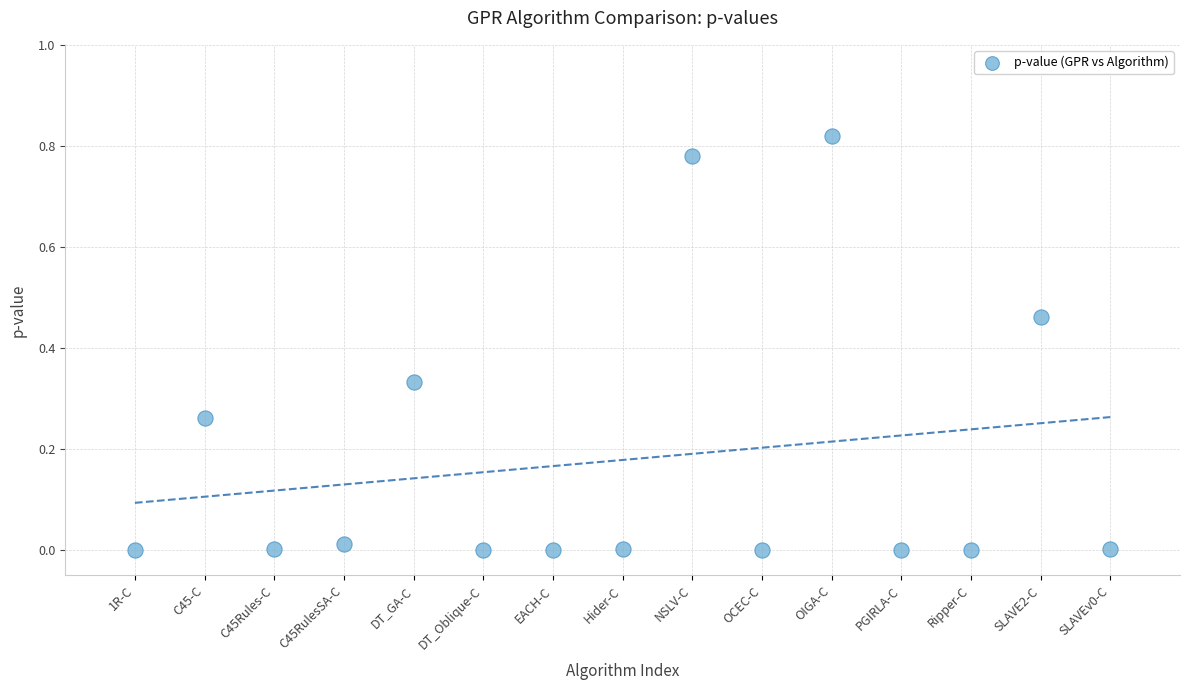

What is the range of X values (max minus min)?

14.0